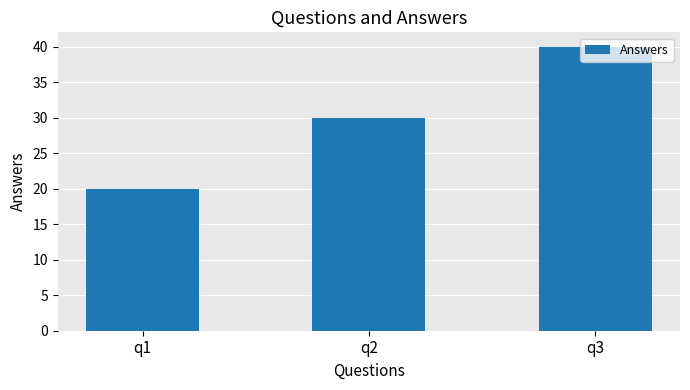

Read the value at q3.

40